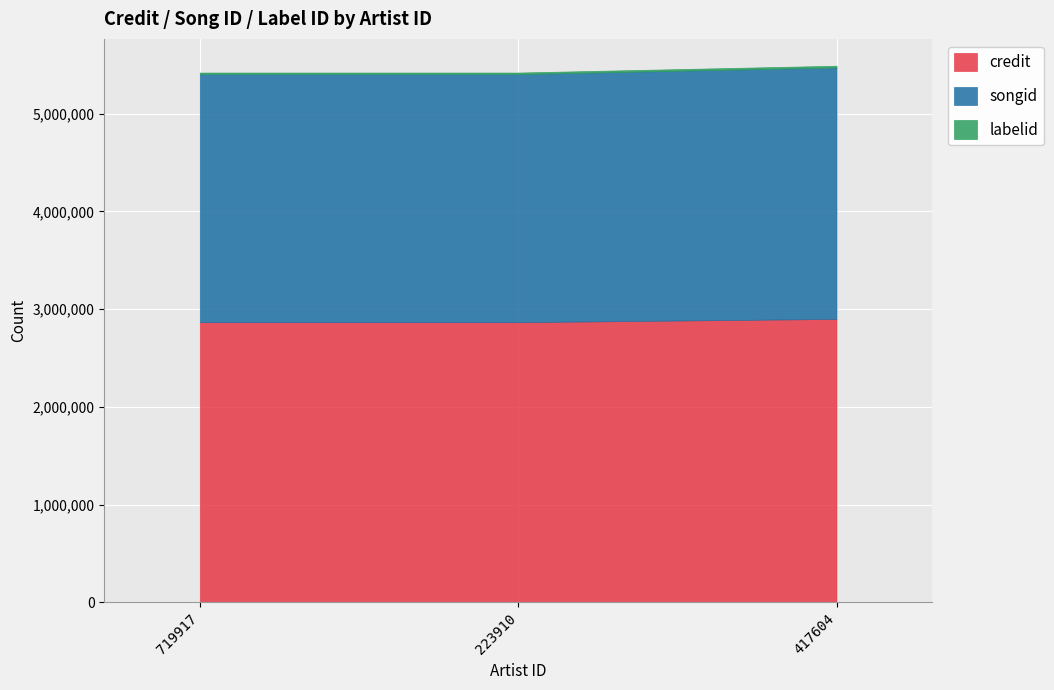

Is it true that labelid equals 22151 at 223910?

False